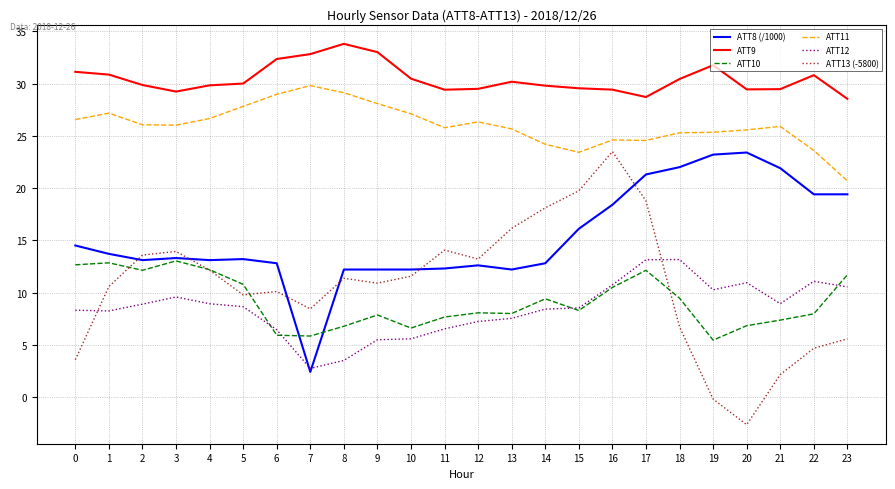

Which series has the largest range (max minus min)?

ATT13 (-5800)